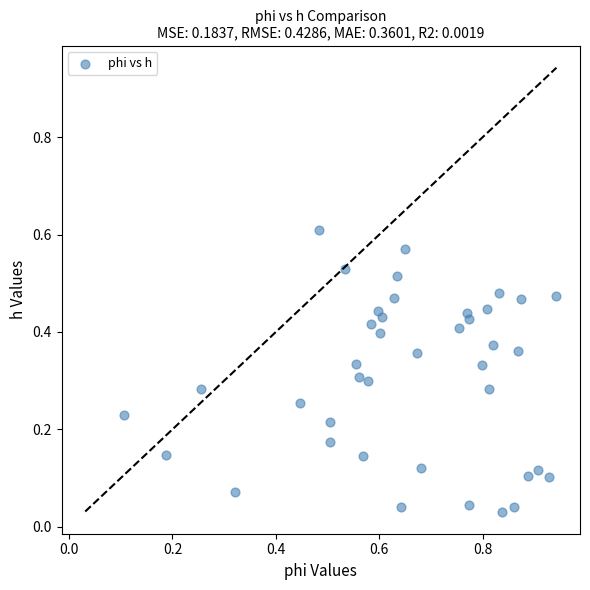

What is the range of X values (max minus min)?

0.8